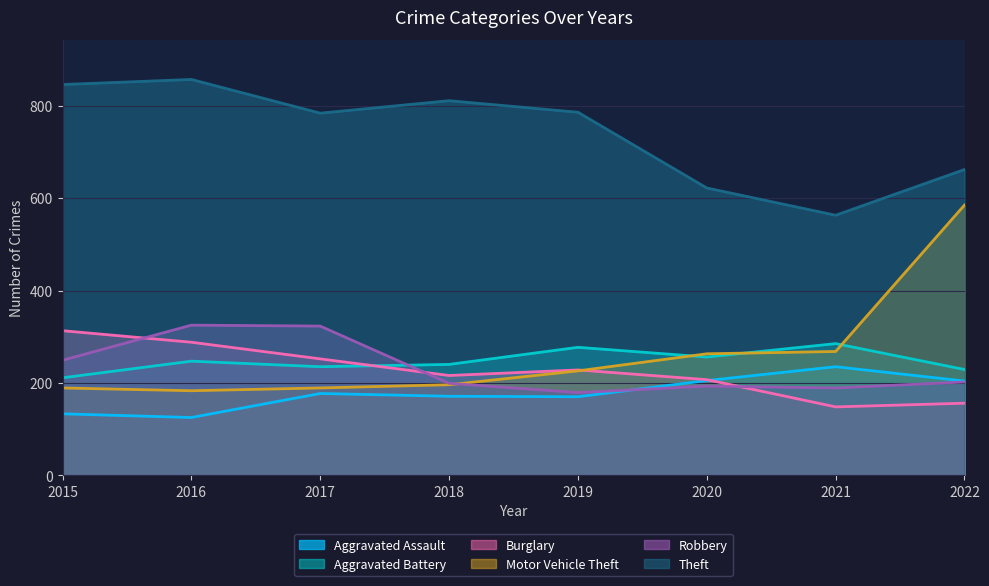

What are all the series names shown in the legend?

Aggravated Assault, Aggravated Battery, Burglary, Motor Vehicle Theft, Robbery, Theft